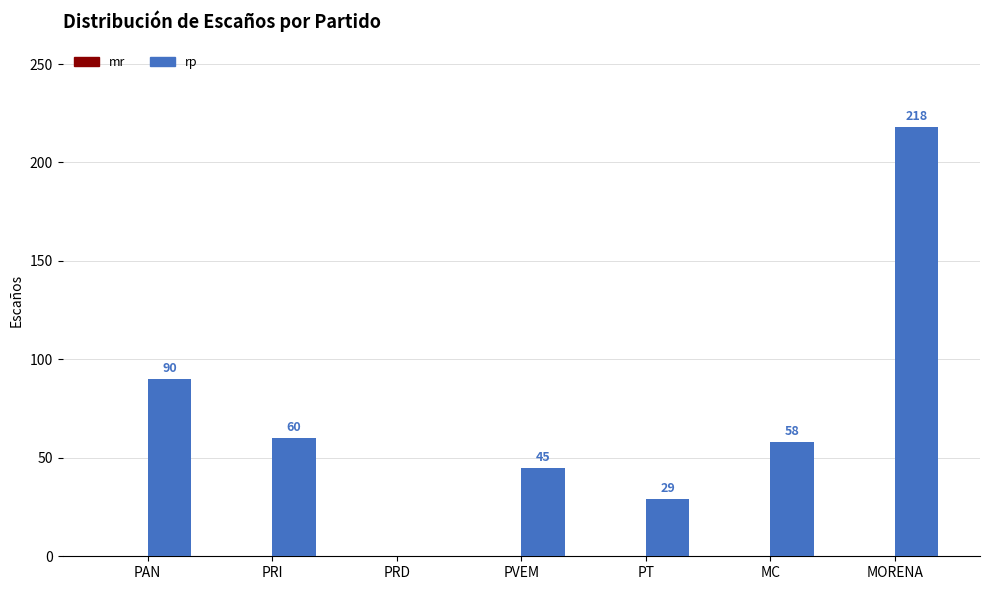

What is the greatest value displayed?

218